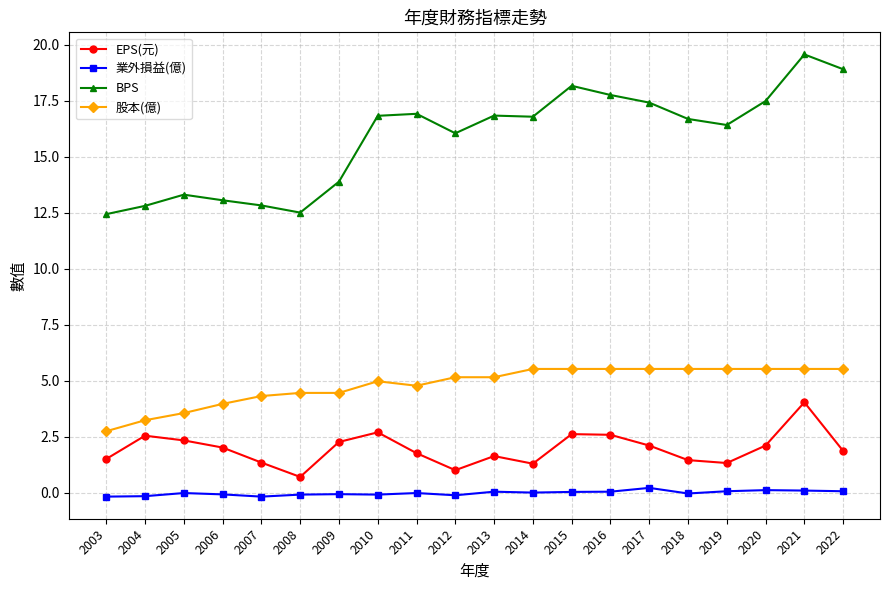

True or false: 業外損益(億) and EPS(元) intersect in this chart.

False